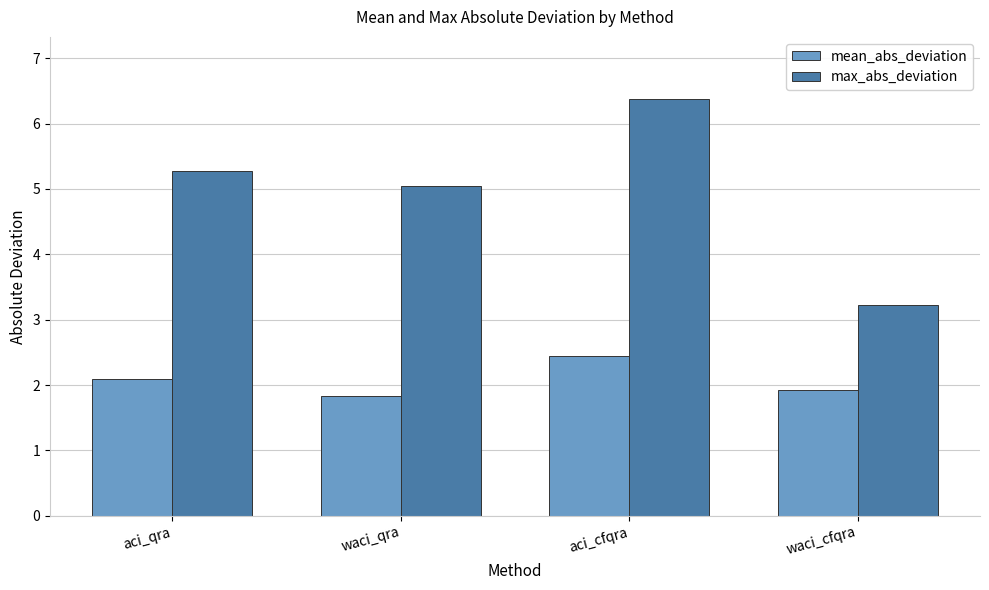

What position from the right is aci_cfqra?

2